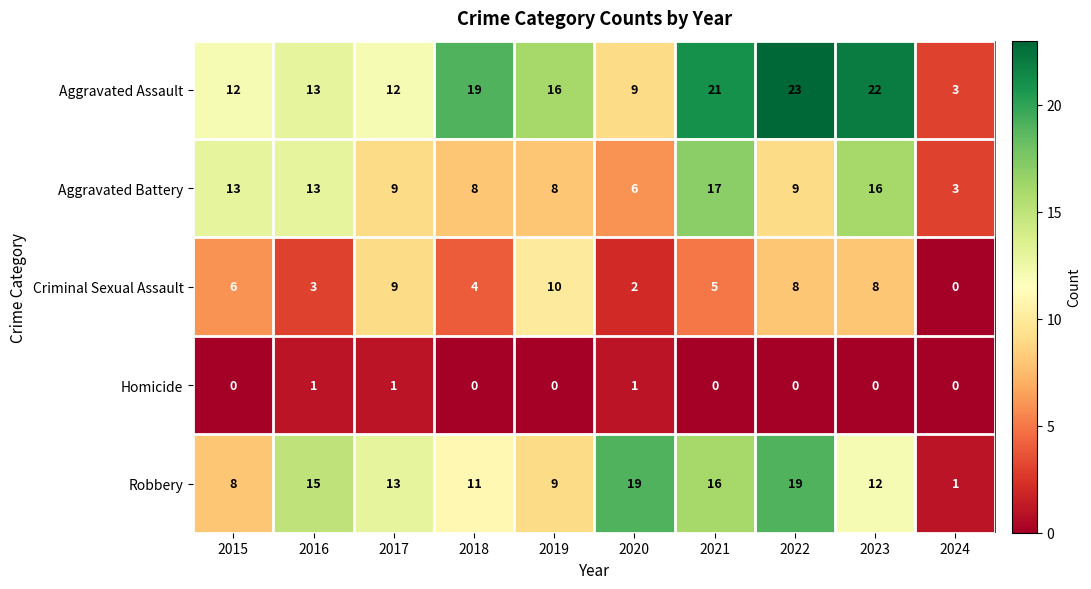

At which label does Robbery reach its minimum?

2024